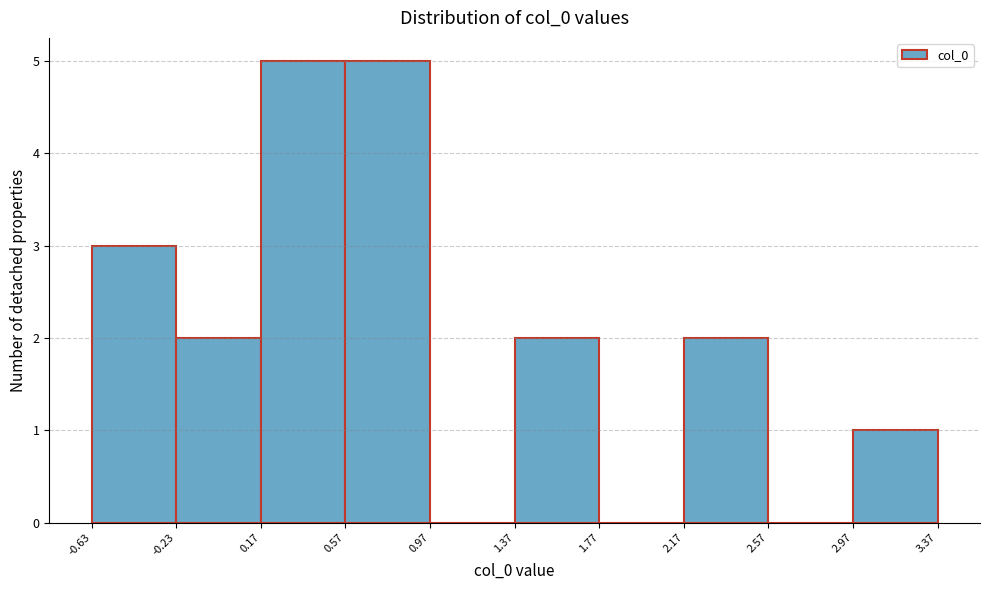

Reading left to right, list every bar in this chart as the range it spans on the x-axis followed by its height. The values are not printed on the chart, so give them approximately, as read against the axis.

-0.63 to -0.23: 3
-0.23 to 0.17: 2
0.17 to 0.57: 5
0.57 to 0.97: 5
0.97 to 1.37: 0
1.37 to 1.77: 2
1.77 to 2.17: 0
2.17 to 2.57: 2
2.57 to 2.97: 0
2.97 to 3.37: 1